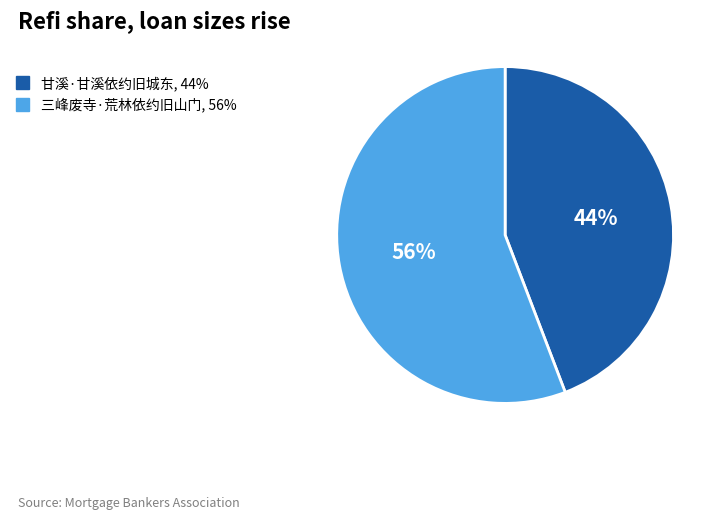

The 三峰废寺·荒林依约旧山门 slice represents 65% of the pie. True or false?

False